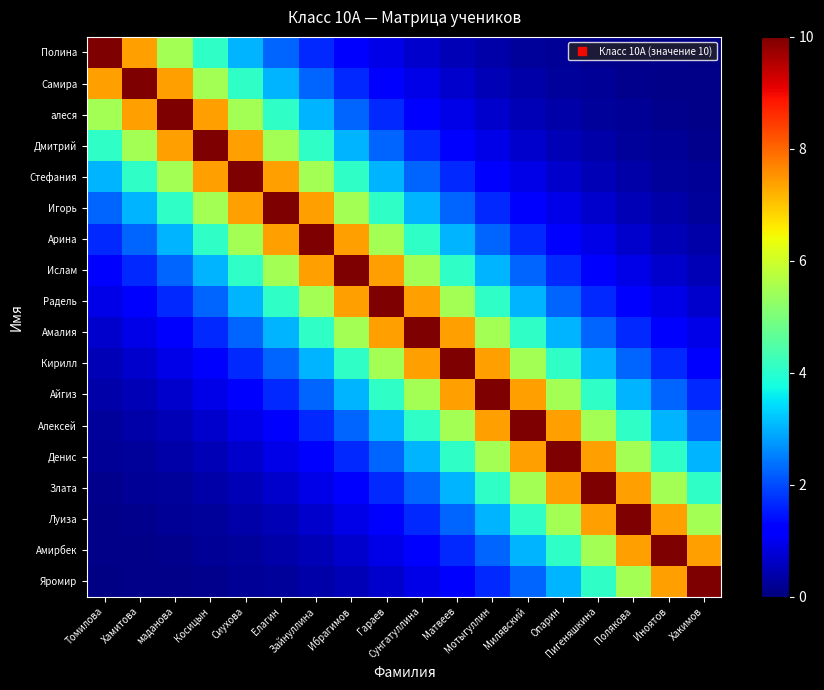

Reading right to left, list all the values displayed in this chart.

Полина: Хакимов=0.1	Иноятов=0.1	Полякова=0.1	Пигеняшкина=0.1	Опарин=0.2	Милявский=0.3	Мотыгуллин=0.4	Матвеев=0.5	Сунгатуллина=0.7	Гараев=0.9	Ибрагимов=1.2	Зайнуллина=1.7	Елагин=2.2	Сиухова=3.0	Косицын=4.1	маданова=5.5	Хамитова=7.4	Томилова=10.0
Самира: Хакимов=0.1	Иноятов=0.1	Полякова=0.1	Пигеняшкина=0.2	Опарин=0.3	Милявский=0.4	Мотыгуллин=0.5	Матвеев=0.7	Сунгатуллина=0.9	Гараев=1.2	Ибрагимов=1.7	Зайнуллина=2.2	Елагин=3.0	Сиухова=4.1	Косицын=5.5	маданова=7.4	Хамитова=10.0	Томилова=7.4
алеся: Хакимов=0.1	Иноятов=0.1	Полякова=0.2	Пигеняшкина=0.3	Опарин=0.4	Милявский=0.5	Мотыгуллин=0.7	Матвеев=0.9	Сунгатуллина=1.2	Гараев=1.7	Ибрагимов=2.2	Зайнуллина=3.0	Елагин=4.1	Сиухова=5.5	Косицын=7.4	маданова=10.0	Хамитова=7.4	Томилова=5.5
Дмитрий: Хакимов=0.1	Иноятов=0.2	Полякова=0.3	Пигеняшкина=0.4	Опарин=0.5	Милявский=0.7	Мотыгуллин=0.9	Матвеев=1.2	Сунгатуллина=1.7	Гараев=2.2	Ибрагимов=3.0	Зайнуллина=4.1	Елагин=5.5	Сиухова=7.4	Косицын=10.0	маданова=7.4	Хамитова=5.5	Томилова=4.1
Стефания: Хакимов=0.2	Иноятов=0.3	Полякова=0.4	Пигеняшкина=0.5	Опарин=0.7	Милявский=0.9	Мотыгуллин=1.2	Матвеев=1.7	Сунгатуллина=2.2	Гараев=3.0	Ибрагимов=4.1	Зайнуллина=5.5	Елагин=7.4	Сиухова=10.0	Косицын=7.4	маданова=5.5	Хамитова=4.1	Томилова=3.0
Игорь: Хакимов=0.3	Иноятов=0.4	Полякова=0.5	Пигеняшкина=0.7	Опарин=0.9	Милявский=1.2	Мотыгуллин=1.7	Матвеев=2.2	Сунгатуллина=3.0	Гараев=4.1	Ибрагимов=5.5	Зайнуллина=7.4	Елагин=10.0	Сиухова=7.4	Косицын=5.5	маданова=4.1	Хамитова=3.0	Томилова=2.2
Арина: Хакимов=0.4	Иноятов=0.5	Полякова=0.7	Пигеняшкина=0.9	Опарин=1.2	Милявский=1.7	Мотыгуллин=2.2	Матвеев=3.0	Сунгатуллина=4.1	Гараев=5.5	Ибрагимов=7.4	Зайнуллина=10.0	Елагин=7.4	Сиухова=5.5	Косицын=4.1	маданова=3.0	Хамитова=2.2	Томилова=1.7
Ислам: Хакимов=0.5	Иноятов=0.7	Полякова=0.9	Пигеняшкина=1.2	Опарин=1.7	Милявский=2.2	Мотыгуллин=3.0	Матвеев=4.1	Сунгатуллина=5.5	Гараев=7.4	Ибрагимов=10.0	Зайнуллина=7.4	Елагин=5.5	Сиухова=4.1	Косицын=3.0	маданова=2.2	Хамитова=1.7	Томилова=1.2
Радель: Хакимов=0.7	Иноятов=0.9	Полякова=1.2	Пигеняшкина=1.7	Опарин=2.2	Милявский=3.0	Мотыгуллин=4.1	Матвеев=5.5	Сунгатуллина=7.4	Гараев=10.0	Ибрагимов=7.4	Зайнуллина=5.5	Елагин=4.1	Сиухова=3.0	Косицын=2.2	маданова=1.7	Хамитова=1.2	Томилова=0.9
Амалия: Хакимов=0.9	Иноятов=1.2	Полякова=1.7	Пигеняшкина=2.2	Опарин=3.0	Милявский=4.1	Мотыгуллин=5.5	Матвеев=7.4	Сунгатуллина=10.0	Гараев=7.4	Ибрагимов=5.5	Зайнуллина=4.1	Елагин=3.0	Сиухова=2.2	Косицын=1.7	маданова=1.2	Хамитова=0.9	Томилова=0.7
Кирилл: Хакимов=1.2	Иноятов=1.7	Полякова=2.2	Пигеняшкина=3.0	Опарин=4.1	Милявский=5.5	Мотыгуллин=7.4	Матвеев=10.0	Сунгатуллина=7.4	Гараев=5.5	Ибрагимов=4.1	Зайнуллина=3.0	Елагин=2.2	Сиухова=1.7	Косицын=1.2	маданова=0.9	Хамитова=0.7	Томилова=0.5
Айгиз: Хакимов=1.7	Иноятов=2.2	Полякова=3.0	Пигеняшкина=4.1	Опарин=5.5	Милявский=7.4	Мотыгуллин=10.0	Матвеев=7.4	Сунгатуллина=5.5	Гараев=4.1	Ибрагимов=3.0	Зайнуллина=2.2	Елагин=1.7	Сиухова=1.2	Косицын=0.9	маданова=0.7	Хамитова=0.5	Томилова=0.4
Алексей: Хакимов=2.2	Иноятов=3.0	Полякова=4.1	Пигеняшкина=5.5	Опарин=7.4	Милявский=10.0	Мотыгуллин=7.4	Матвеев=5.5	Сунгатуллина=4.1	Гараев=3.0	Ибрагимов=2.2	Зайнуллина=1.7	Елагин=1.2	Сиухова=0.9	Косицын=0.7	маданова=0.5	Хамитова=0.4	Томилова=0.3
Денис: Хакимов=3.0	Иноятов=4.1	Полякова=5.5	Пигеняшкина=7.4	Опарин=10.0	Милявский=7.4	Мотыгуллин=5.5	Матвеев=4.1	Сунгатуллина=3.0	Гараев=2.2	Ибрагимов=1.7	Зайнуллина=1.2	Елагин=0.9	Сиухова=0.7	Косицын=0.5	маданова=0.4	Хамитова=0.3	Томилова=0.2
Злата: Хакимов=4.1	Иноятов=5.5	Полякова=7.4	Пигеняшкина=10.0	Опарин=7.4	Милявский=5.5	Мотыгуллин=4.1	Матвеев=3.0	Сунгатуллина=2.2	Гараев=1.7	Ибрагимов=1.2	Зайнуллина=0.9	Елагин=0.7	Сиухова=0.5	Косицын=0.4	маданова=0.3	Хамитова=0.2	Томилова=0.1
Луиза: Хакимов=5.5	Иноятов=7.4	Полякова=10.0	Пигеняшкина=7.4	Опарин=5.5	Милявский=4.1	Мотыгуллин=3.0	Матвеев=2.2	Сунгатуллина=1.7	Гараев=1.2	Ибрагимов=0.9	Зайнуллина=0.7	Елагин=0.5	Сиухова=0.4	Косицын=0.3	маданова=0.2	Хамитова=0.1	Томилова=0.1
Амирбек: Хакимов=7.4	Иноятов=10.0	Полякова=7.4	Пигеняшкина=5.5	Опарин=4.1	Милявский=3.0	Мотыгуллин=2.2	Матвеев=1.7	Сунгатуллина=1.2	Гараев=0.9	Ибрагимов=0.7	Зайнуллина=0.5	Елагин=0.4	Сиухова=0.3	Косицын=0.2	маданова=0.1	Хамитова=0.1	Томилова=0.1
Яромир: Хакимов=10.0	Иноятов=7.4	Полякова=5.5	Пигеняшкина=4.1	Опарин=3.0	Милявский=2.2	Мотыгуллин=1.7	Матвеев=1.2	Сунгатуллина=0.9	Гараев=0.7	Ибрагимов=0.5	Зайнуллина=0.4	Елагин=0.3	Сиухова=0.2	Косицын=0.1	маданова=0.1	Хамитова=0.1	Томилова=0.1